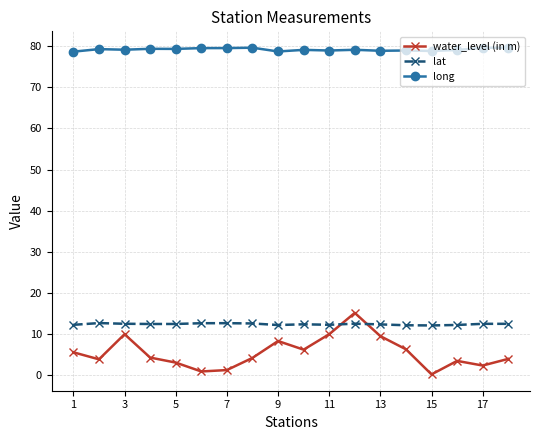

What are all the series names shown in the legend?

water_level (in m), lat, long